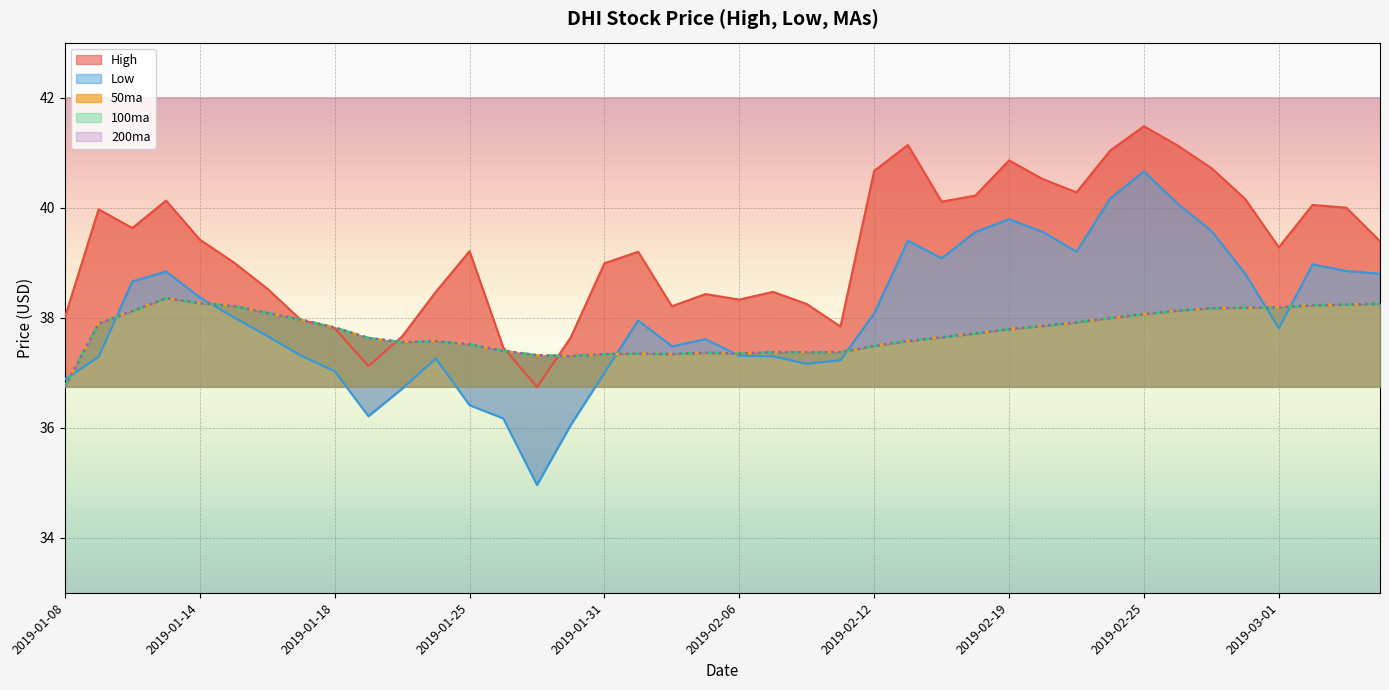

How many lines are shown in the chart?

5